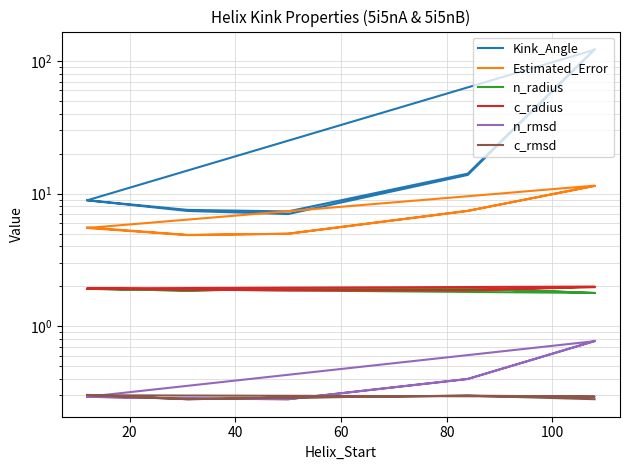

How many interior local valleys does the c_rmsd series have?

3